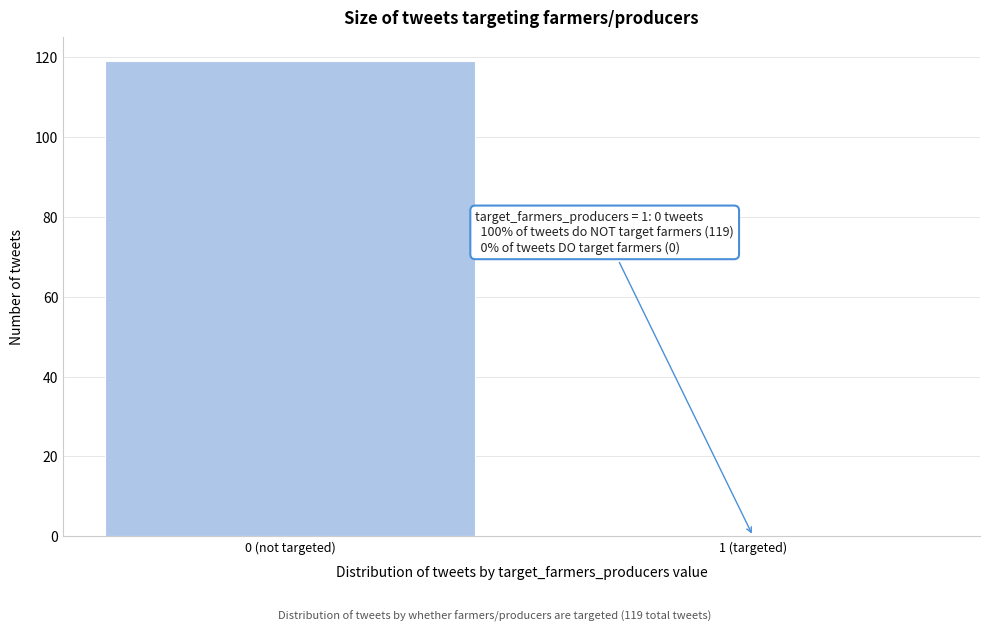

Reading left to right, extract all data points from this chart.

0 (not targeted)=119	1 (targeted)=0